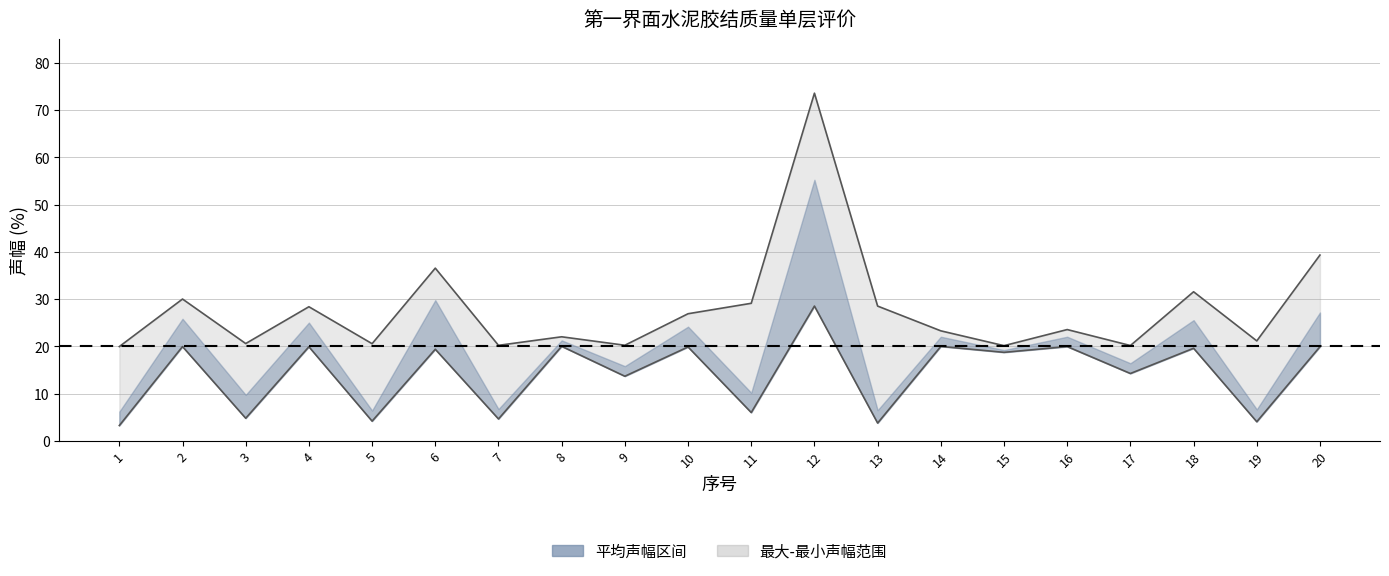

What is the approximate value of 最小声幅 at 14?

20.0